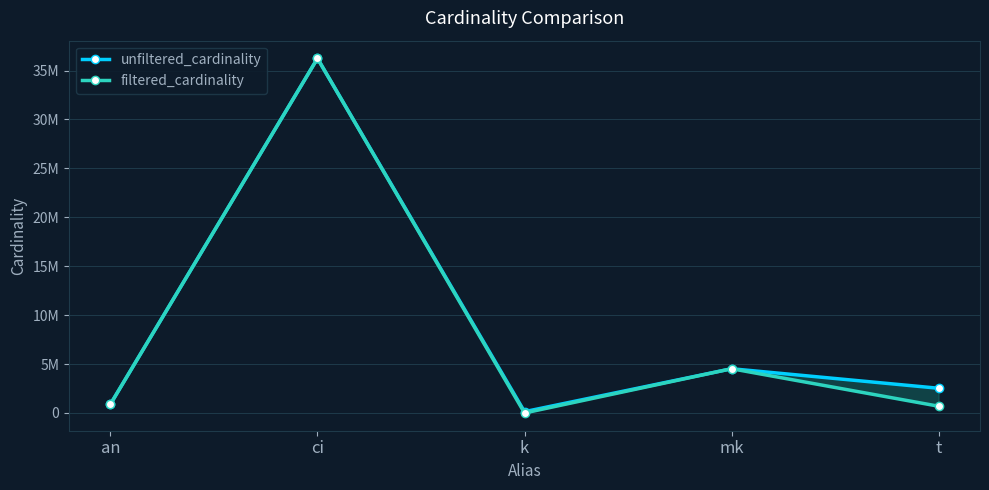

List the series in order of their overall mean, highest first.

unfiltered_cardinality, filtered_cardinality